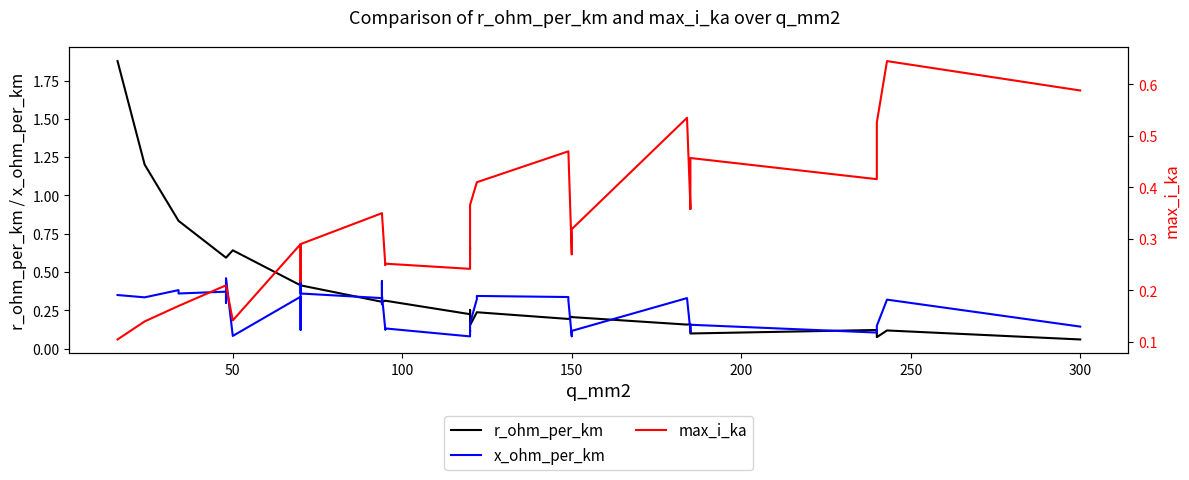

Reading left to right, transcribe all the data shown in this chart.

r_ohm_per_km: 1.9	1.2	0.8	0.8	0.6	0.6	0.6	0.6	0.6	0.4	0.4	0.4	0.4	0.4	0.3	0.3	0.3	0.3	0.3	0.3	0.2	0.3	0.3	0.2	0.2	0.2	0.2	0.2	0.2	0.2	0.2	0.2	0.2	0.2	0.1	0.1	0.1	0.1	0.1	0.1
x_ohm_per_km: 0.3	0.3	0.4	0.4	0.4	0.3	0.3	0.5	0.1	0.3	0.1	0.1	0.5	0.4	0.3	0.3	0.4	0.3	0.1	0.1	0.1	0.1	0.1	0.2	0.3	0.3	0.3	0.3	0.1	0.1	0.1	0.3	0.1	0.1	0.2	0.1	0.1	0.1	0.3	0.1
max_i_ka: 0.1	0.1	0.2	0.2	0.2	0.2	0.2	0.2	0.1	0.3	0.2	0.2	0.3	0.3	0.3	0.3	0.3	0.3	0.2	0.3	0.2	0.3	0.3	0.4	0.4	0.4	0.5	0.5	0.3	0.3	0.3	0.5	0.4	0.4	0.5	0.4	0.4	0.5	0.6	0.6